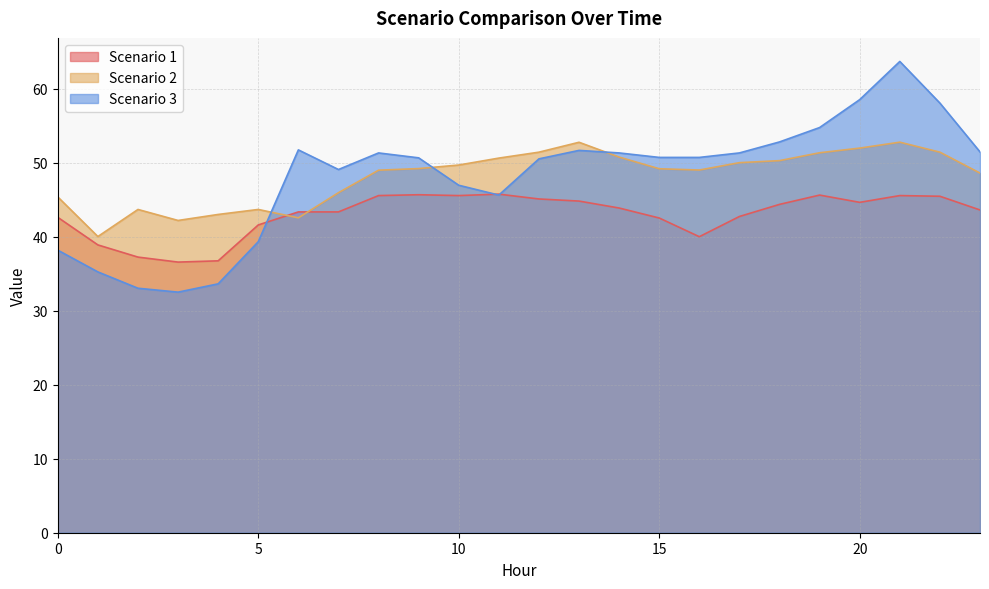

How many distinct data groups are displayed?

3